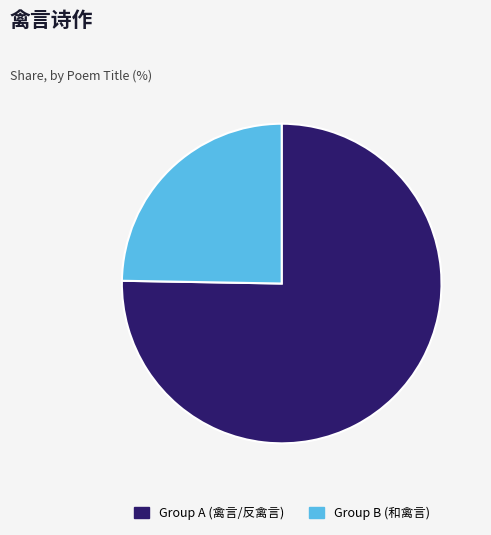

What is the largest slice in the pie chart?

Group A (禽言/反禽言)